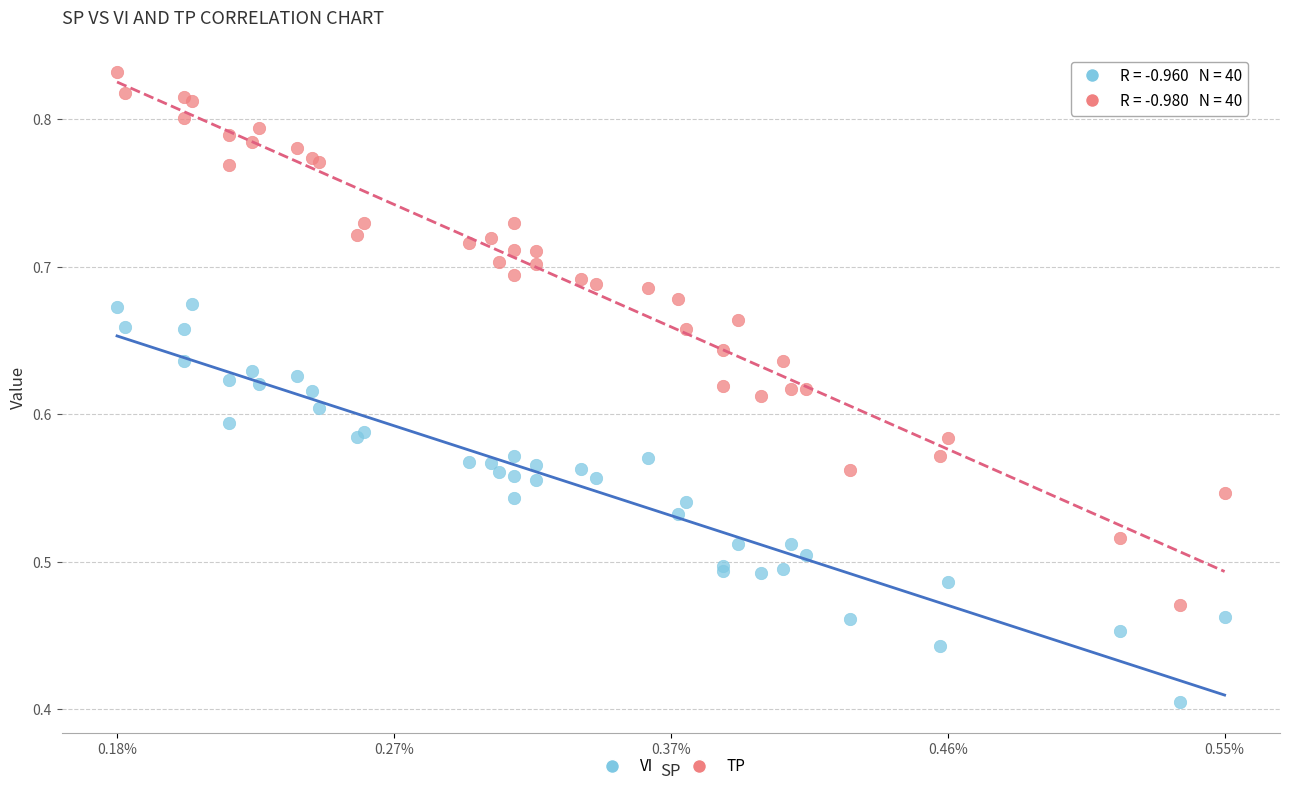

Which series has the widest spread of Y values?

TP